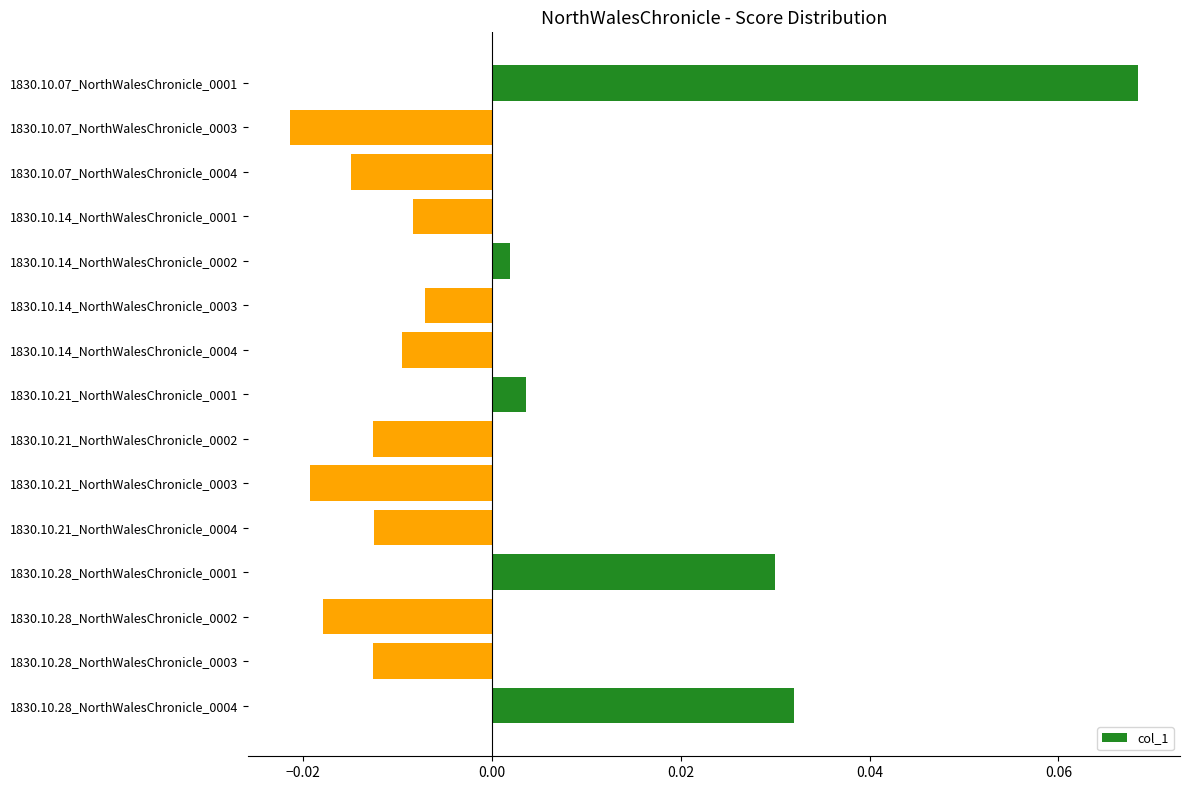

What is the label of the 14th bar from the bottom?

1830.10.07_NorthWalesChronicle_0003